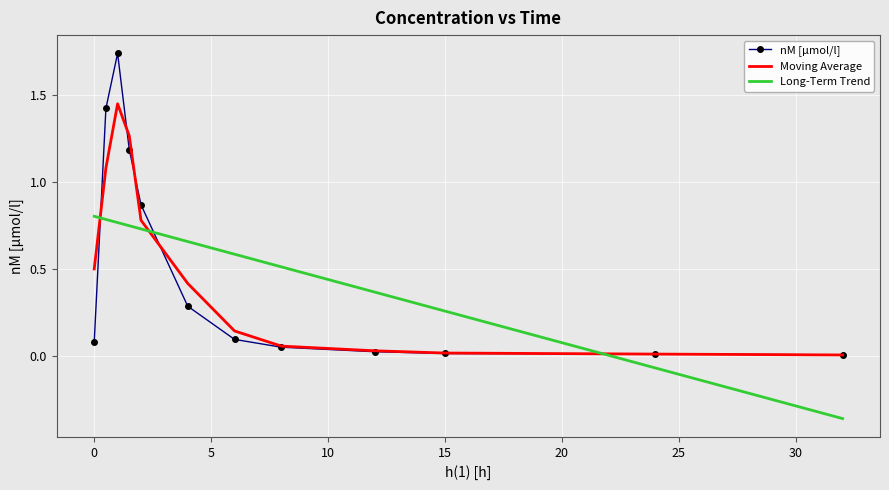

Which series has the largest range (max minus min)?

nM [µmol/l]